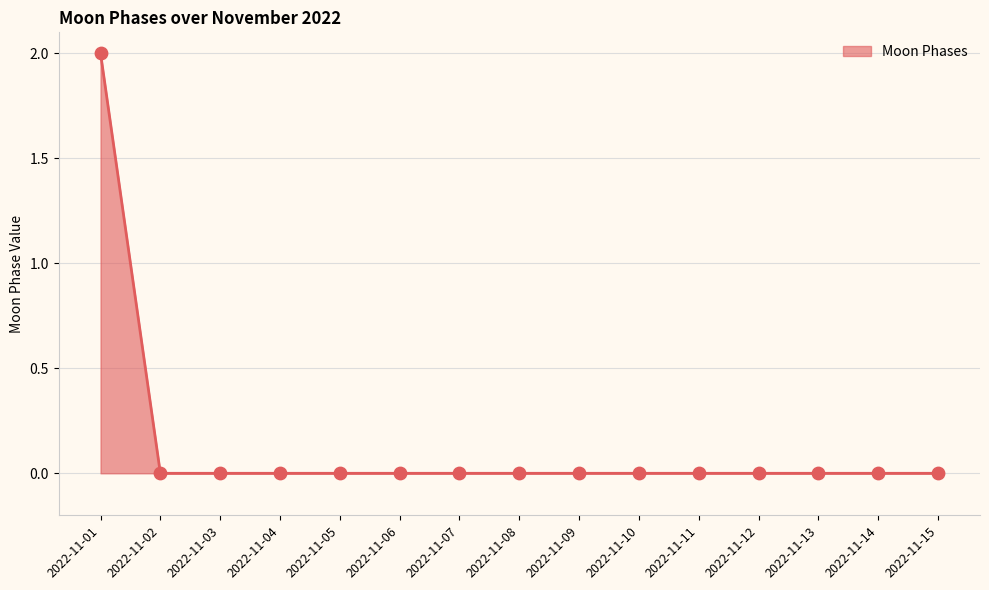

Which label corresponds to the largest value in the chart?

2022-11-01